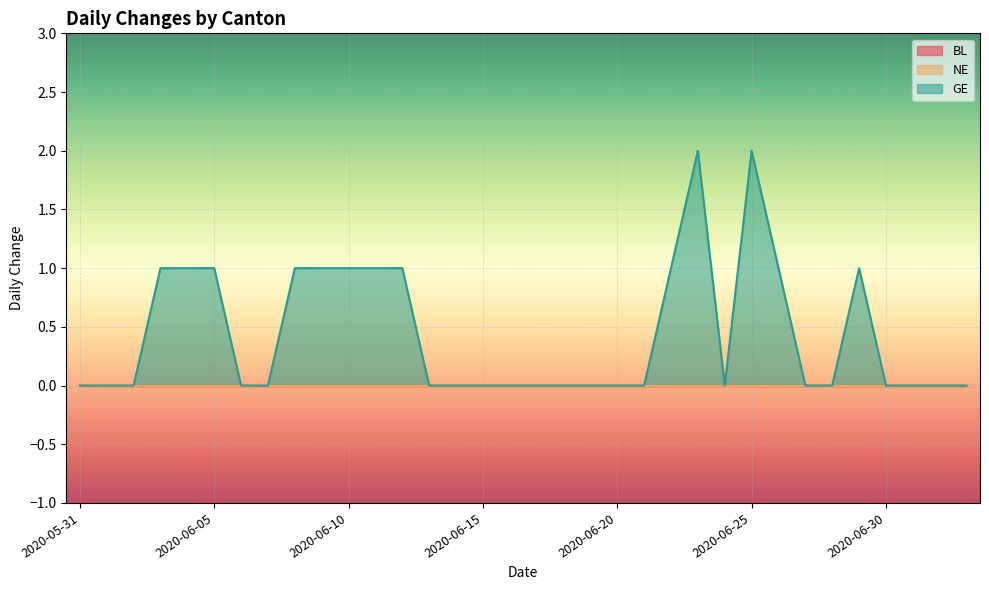

Is it true that BL equals 0 at 2020-06-05?

True